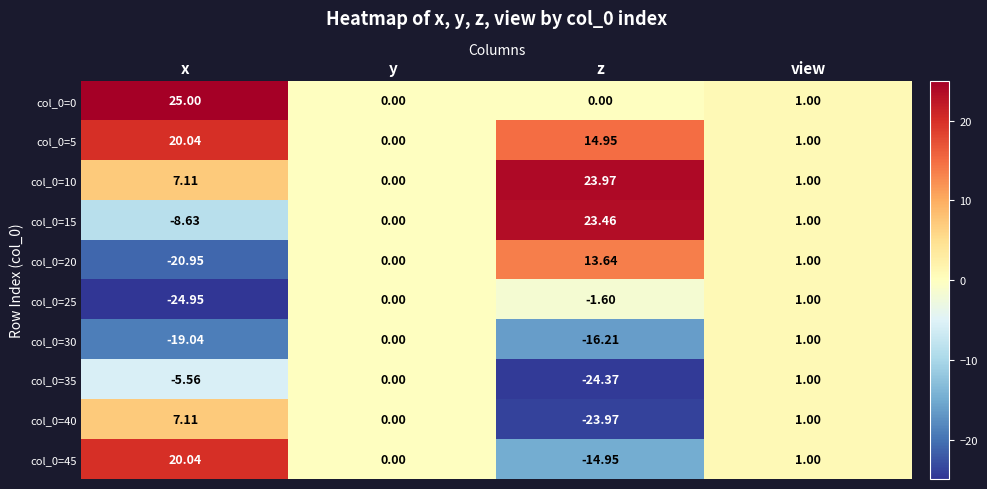

At which label does col_0=15 first exceed 1?

z